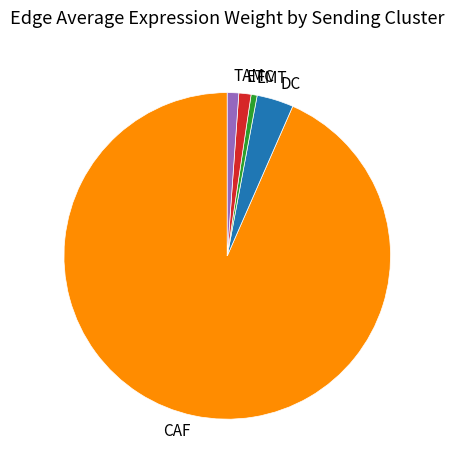

True or false: TAM accounts for 13% of the total.

False